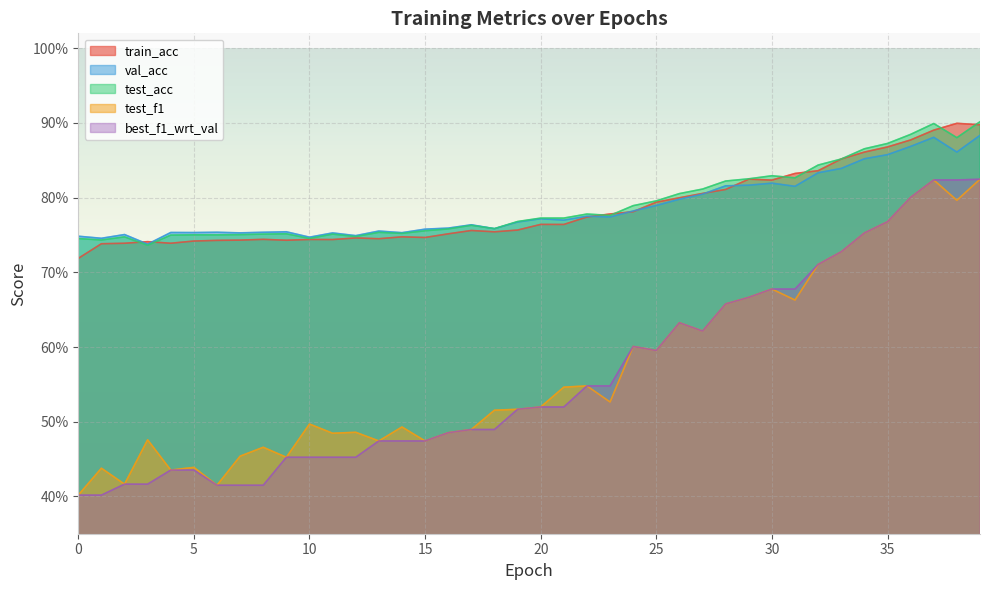

Reading left to right, list all the values displayed in this chart.

train_acc: 0.7	0.7	0.7	0.7	0.7	0.7	0.7	0.7	0.7	0.7	0.7	0.7	0.7	0.7	0.7	0.7	0.8	0.8	0.8	0.8	0.8	0.8	0.8	0.8	0.8	0.8	0.8	0.8	0.8	0.8	0.8	0.8	0.8	0.9	0.9	0.9	0.9	0.9	0.9	0.9
val_acc: 0.7	0.7	0.8	0.7	0.8	0.8	0.8	0.8	0.8	0.8	0.7	0.8	0.7	0.8	0.8	0.8	0.8	0.8	0.8	0.8	0.8	0.8	0.8	0.8	0.8	0.8	0.8	0.8	0.8	0.8	0.8	0.8	0.8	0.8	0.9	0.9	0.9	0.9	0.9	0.9
test_acc: 0.7	0.7	0.7	0.7	0.7	0.8	0.8	0.8	0.8	0.8	0.7	0.8	0.7	0.8	0.8	0.8	0.8	0.8	0.8	0.8	0.8	0.8	0.8	0.8	0.8	0.8	0.8	0.8	0.8	0.8	0.8	0.8	0.8	0.9	0.9	0.9	0.9	0.9	0.9	0.9
test_f1: 0.4	0.4	0.4	0.5	0.4	0.4	0.4	0.5	0.5	0.5	0.5	0.5	0.5	0.5	0.5	0.5	0.5	0.5	0.5	0.5	0.5	0.5	0.5	0.5	0.6	0.6	0.6	0.6	0.7	0.7	0.7	0.7	0.7	0.7	0.8	0.8	0.8	0.8	0.8	0.8
best_f1_wrt_val: 0.4	0.4	0.4	0.4	0.4	0.4	0.4	0.4	0.4	0.5	0.5	0.5	0.5	0.5	0.5	0.5	0.5	0.5	0.5	0.5	0.5	0.5	0.5	0.5	0.6	0.6	0.6	0.6	0.7	0.7	0.7	0.7	0.7	0.7	0.8	0.8	0.8	0.8	0.8	0.8